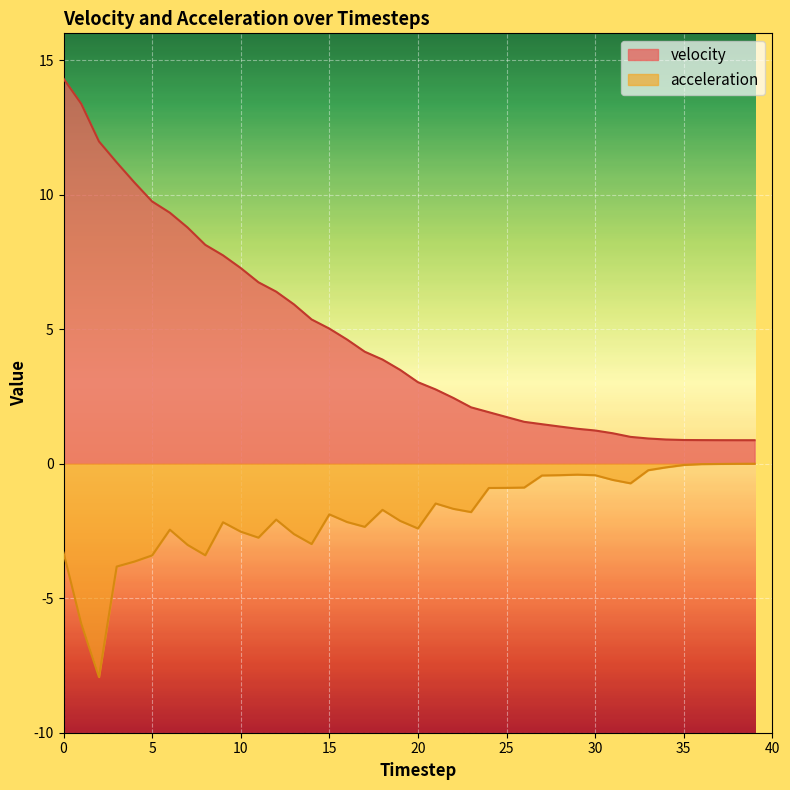

Is it true that acceleration equals -3.8 at 3?

True